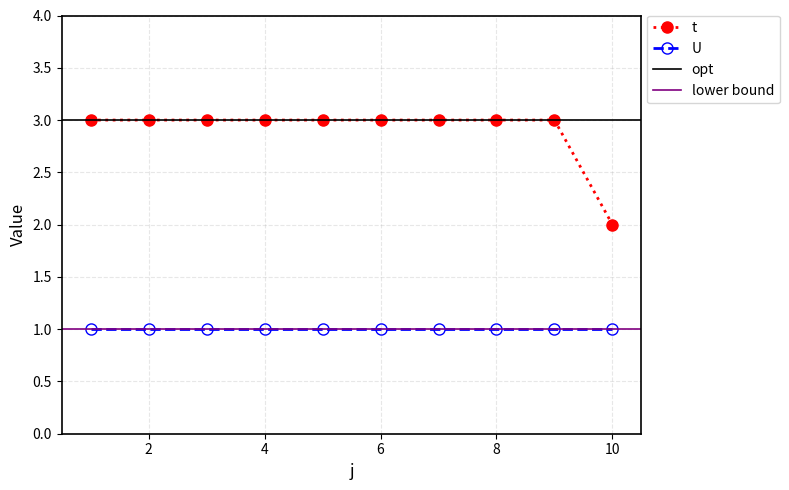

True or false: the data shows 2 at 3.

False